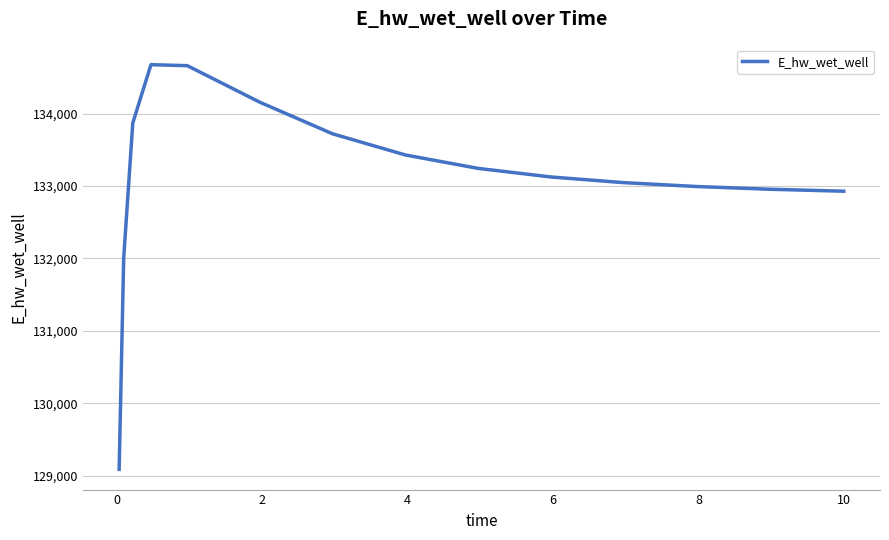

What is the difference between the maximum and minimum values?

5587.5